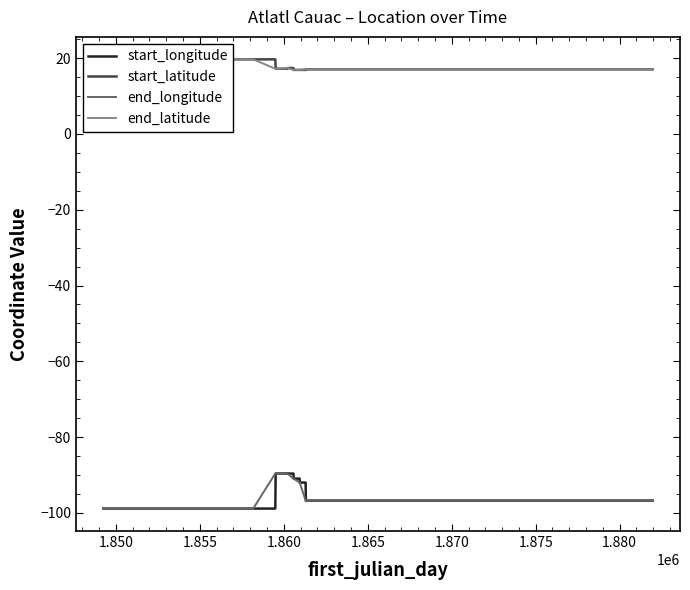

True or false: start_latitude and end_longitude intersect in this chart.

False